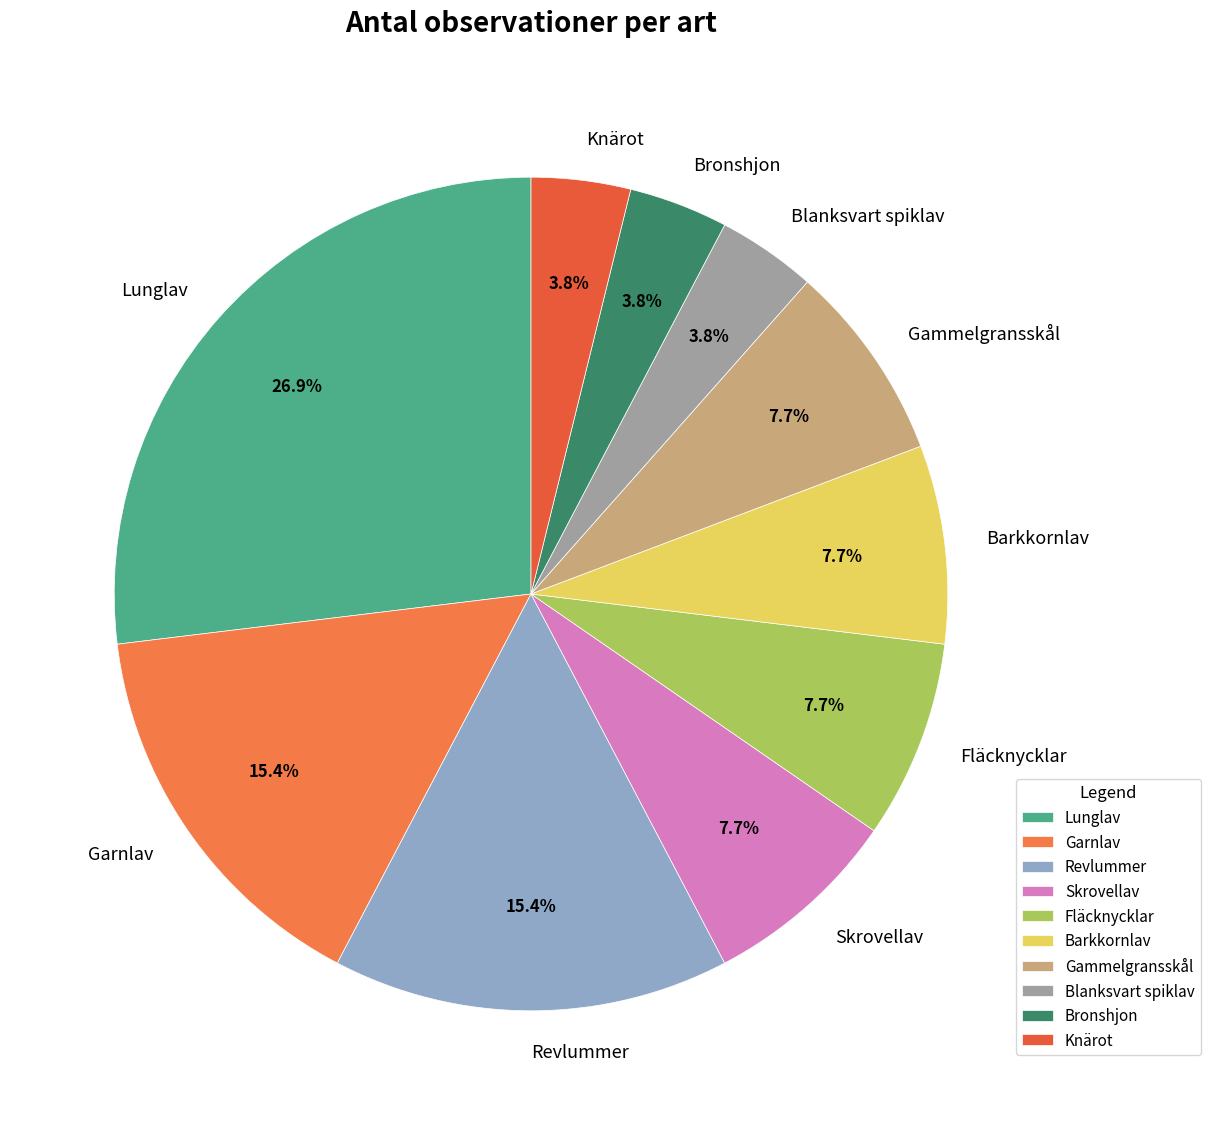

To the nearest percent, what portion does Garnlav represent?

15%